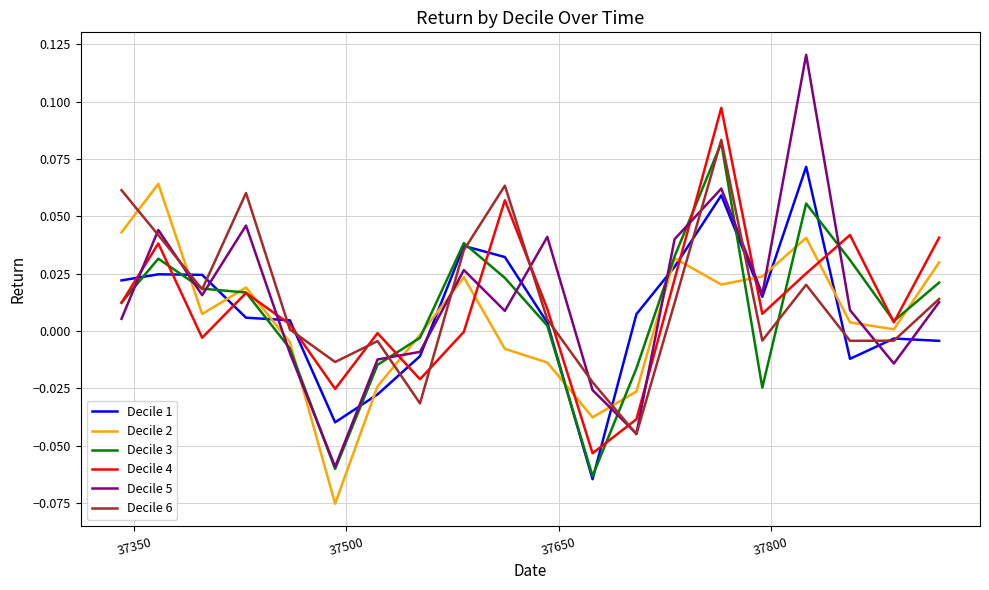

True or false: Decile 2 and Decile 5 cross at least once.

True